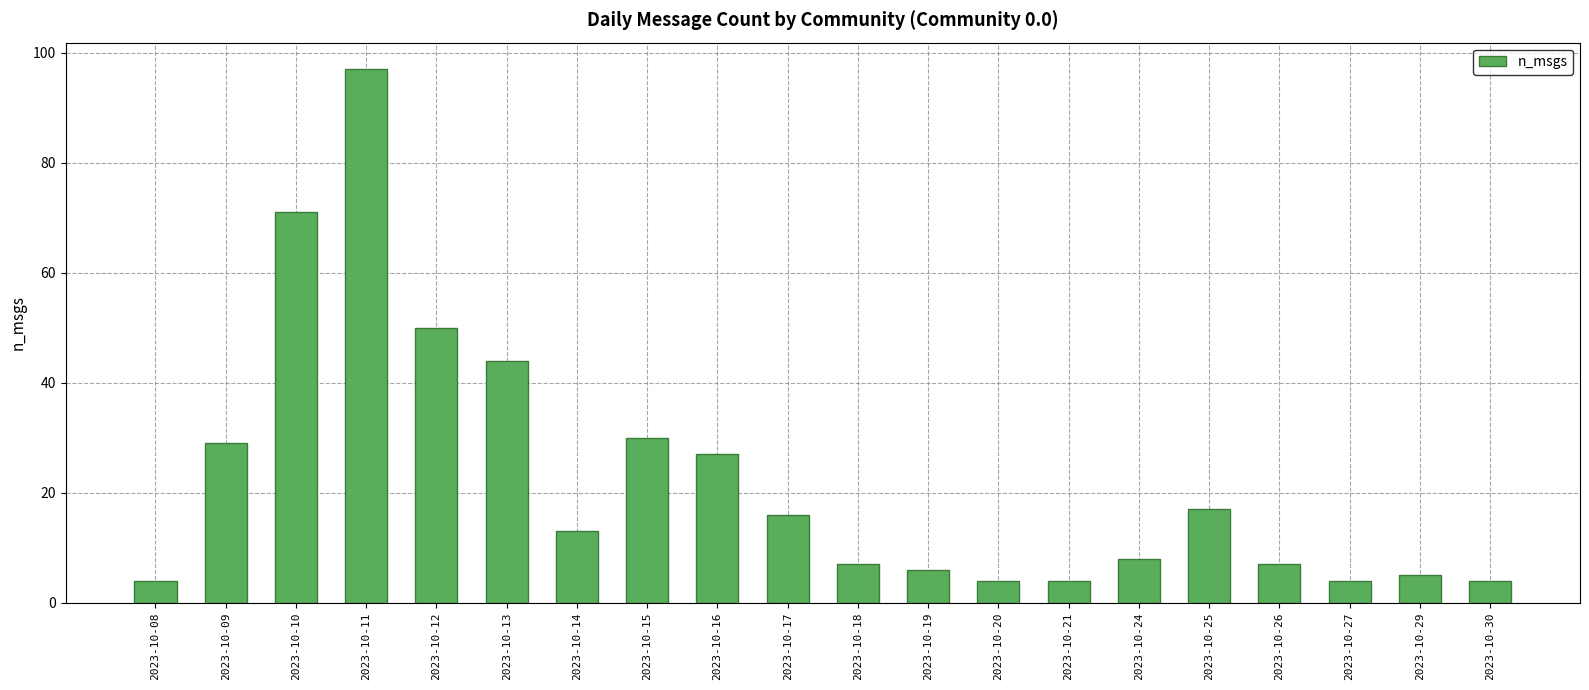

What is the maximum value shown in the chart?

97